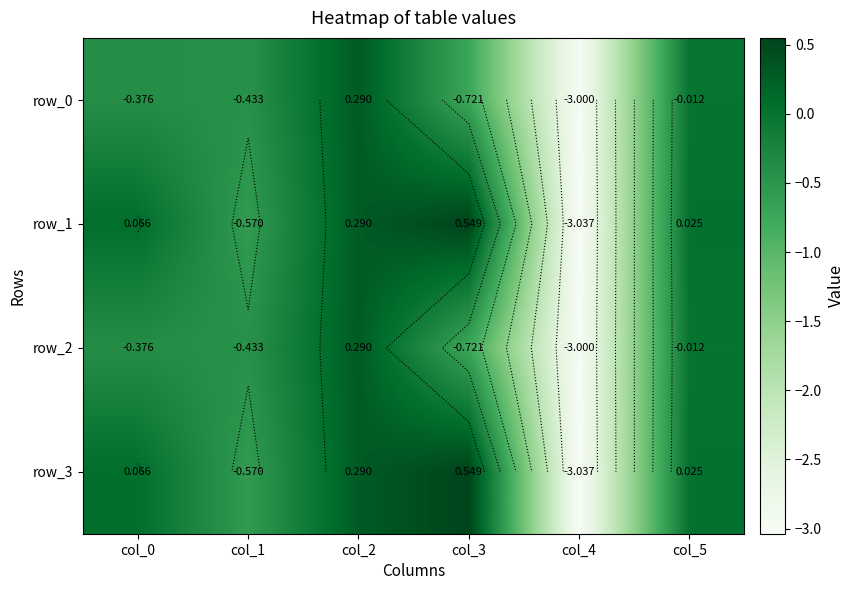

What is the maximum value shown in the chart?

0.5